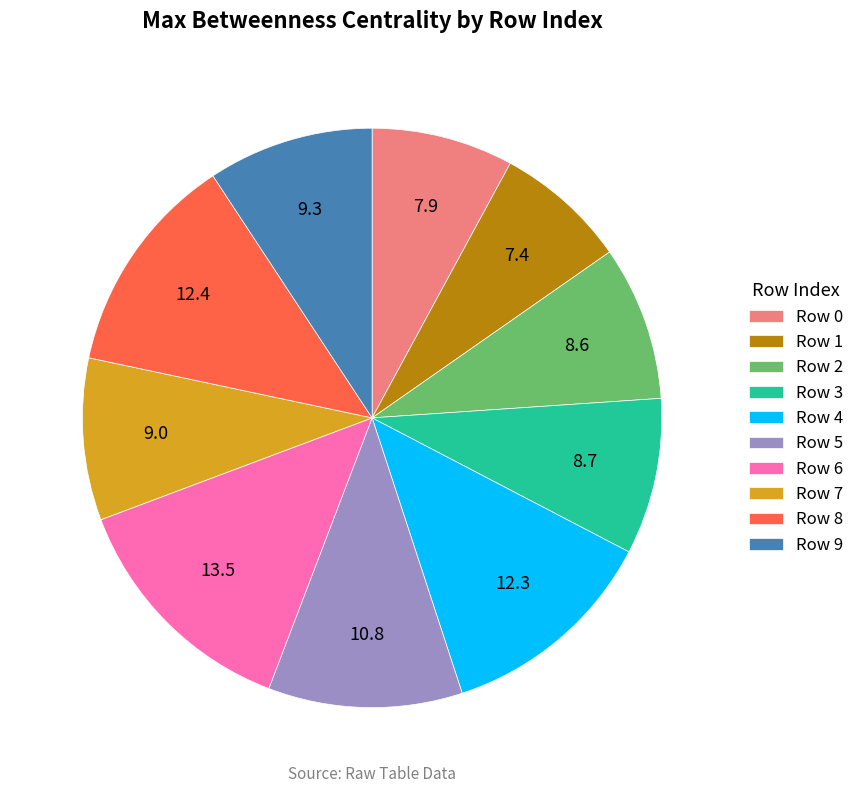

Is it true that Row 6 is 22% of the pie?

False